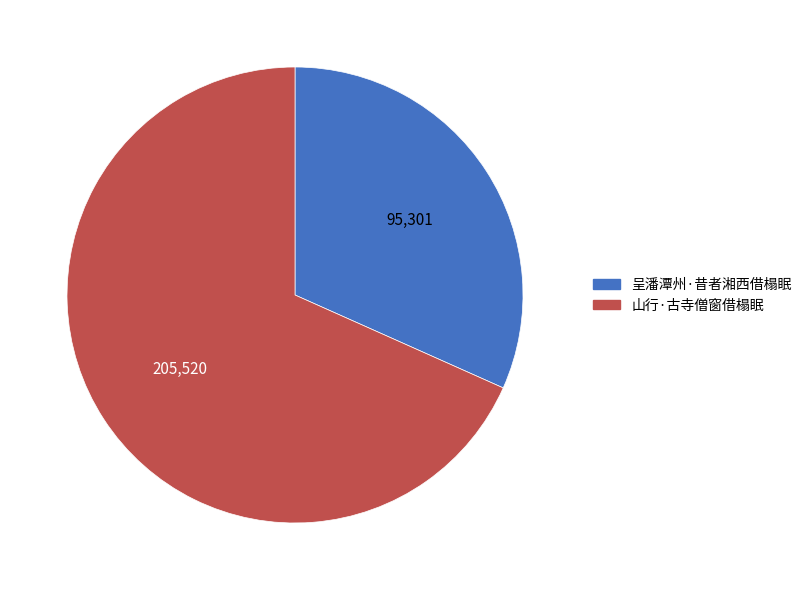

What is the ratio of the value at 呈潘潭州·昔者湘西借榻眠 to the value at 山行·古寺僧窗借榻眠?

0.5